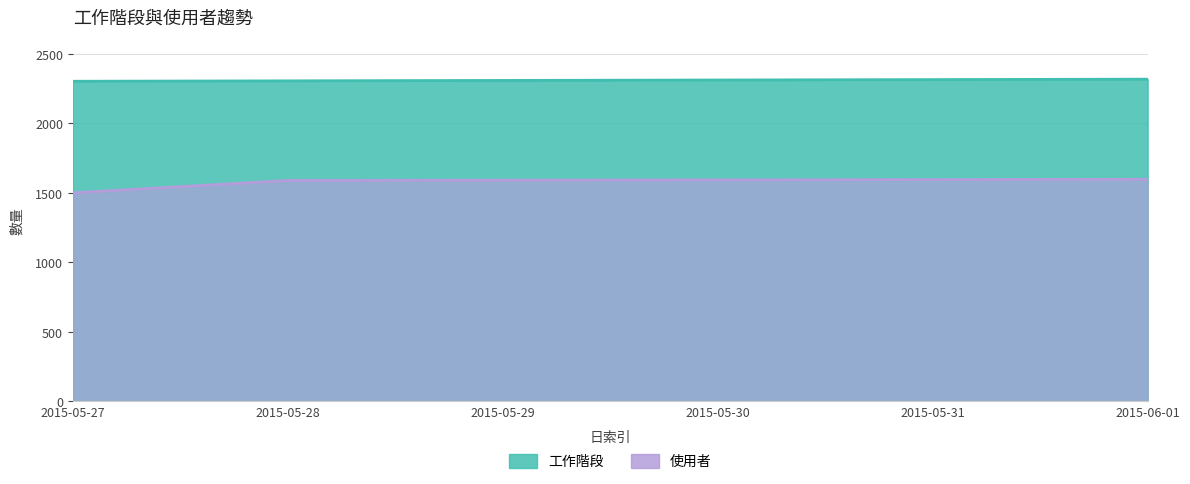

Count the 工作階段 values in the range 2305 to 2314.

4